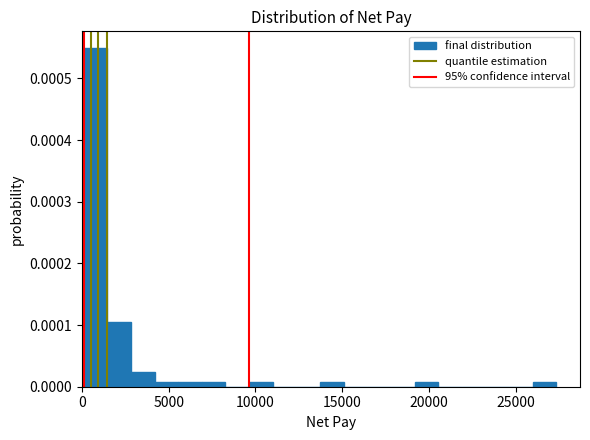

Around what value on the x-axis is the tallest bar? Give the approximate position of its centre, as read against the axis.

1000